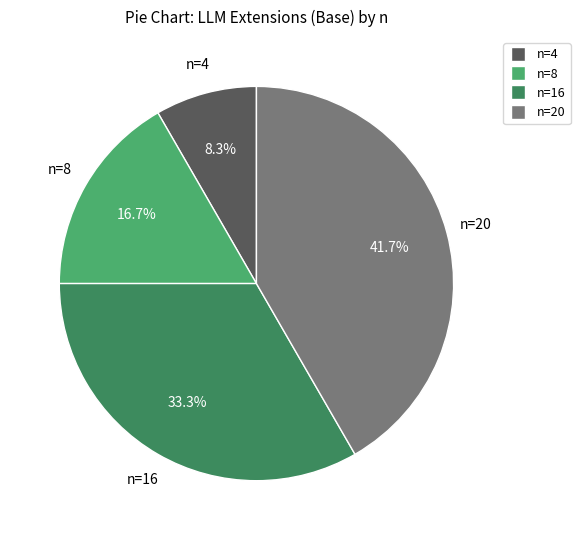

Which has a higher value, n=16 or n=8?

n=16